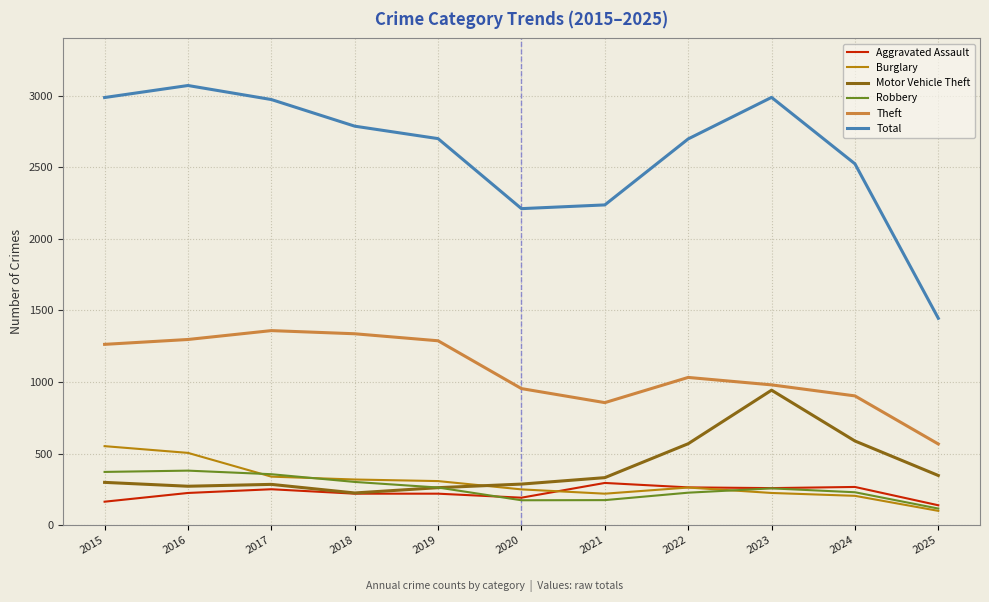

Which series has the widest spread of values?

Total